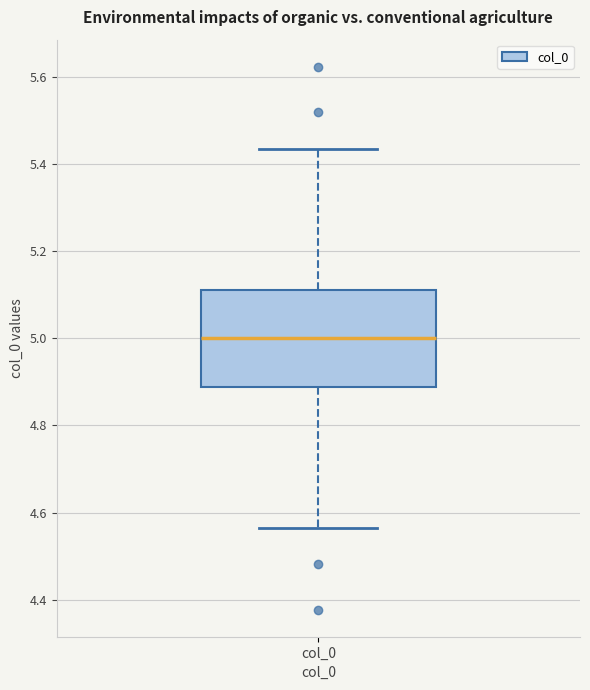

Transcribe this box plot: give where the median line is, the range the box spans, and where the two whiskers end, as read against the y-axis. The values are not printed on the chart, so give them approximately, as read against the axis.

median 5.00, box 4.88 to 5.12, whiskers 4.56 to 5.44